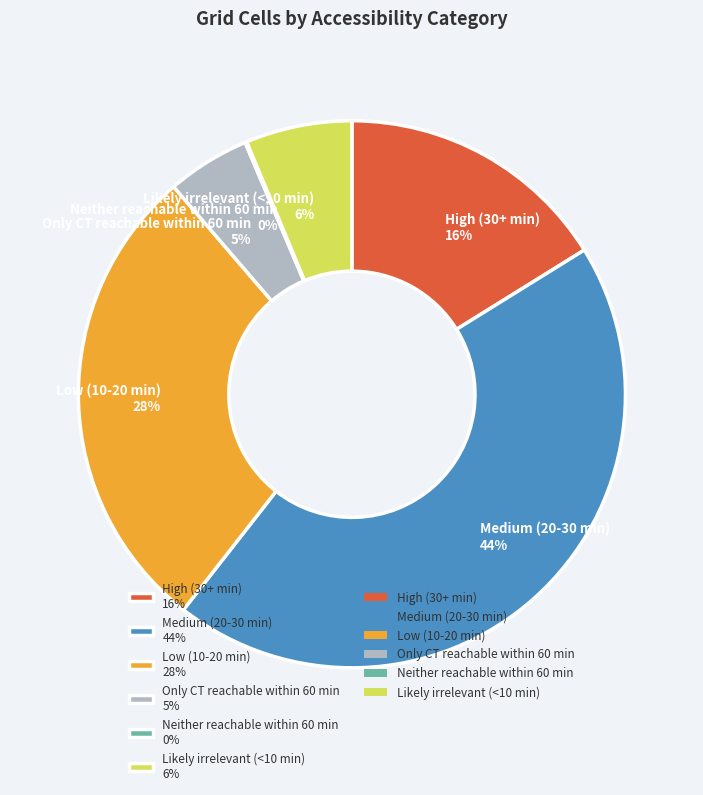

To the nearest percent, what percentage of the pie is Likely irrelevant (<10 min) 6%?

6%